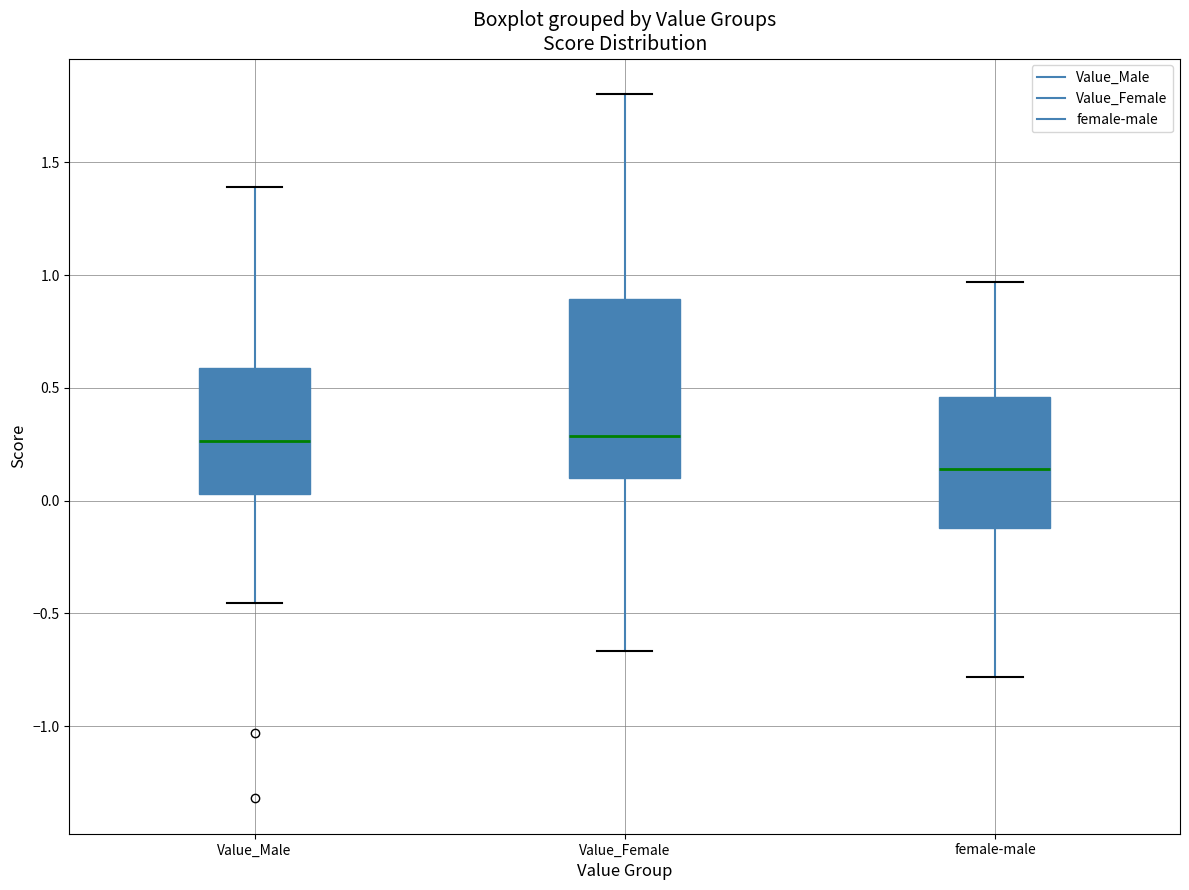

Reading left to right, read every box against the y-axis: the position of its median line, the range the box covers, and the ends of its whiskers. The values are not printed on the chart, so give them approximately, as read against the axis.

Value_Male: median 0.25, box 0.05 to 0.60, whiskers -0.45 to 1.40
Value_Female: median 0.30, box 0.10 to 0.90, whiskers -0.65 to 1.80
female-male: median 0.15, box -0.10 to 0.45, whiskers -0.80 to 0.95